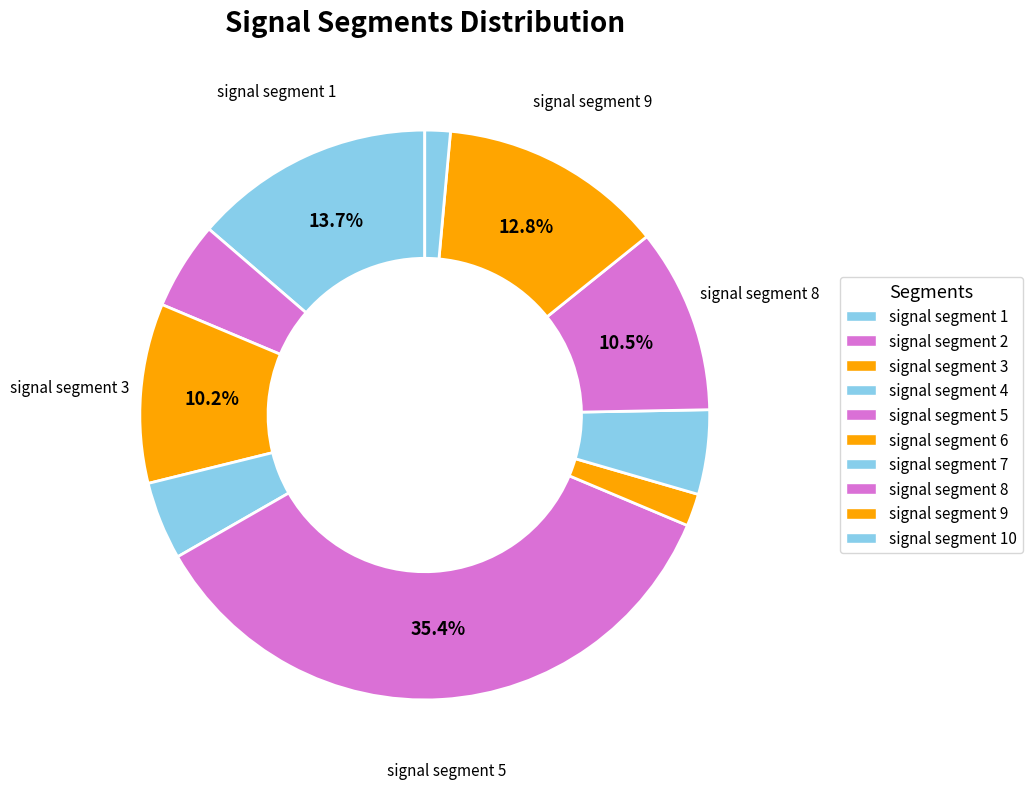

True or false: signal segment 2 accounts for 5% of the total.

True